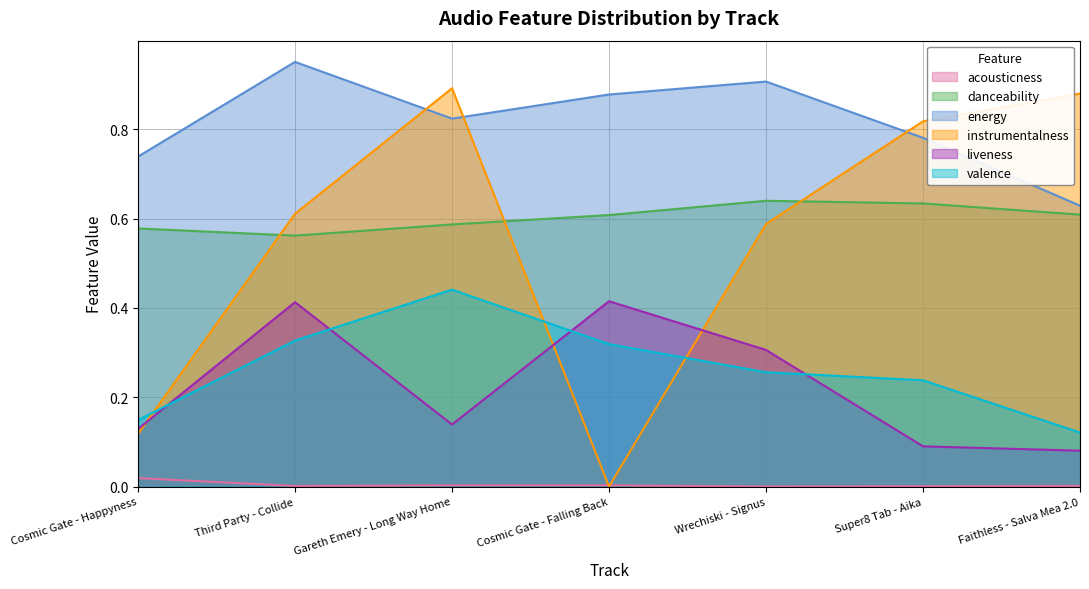

What is the approximate value of valence at Gareth Emery - Long Way Home?

0.4